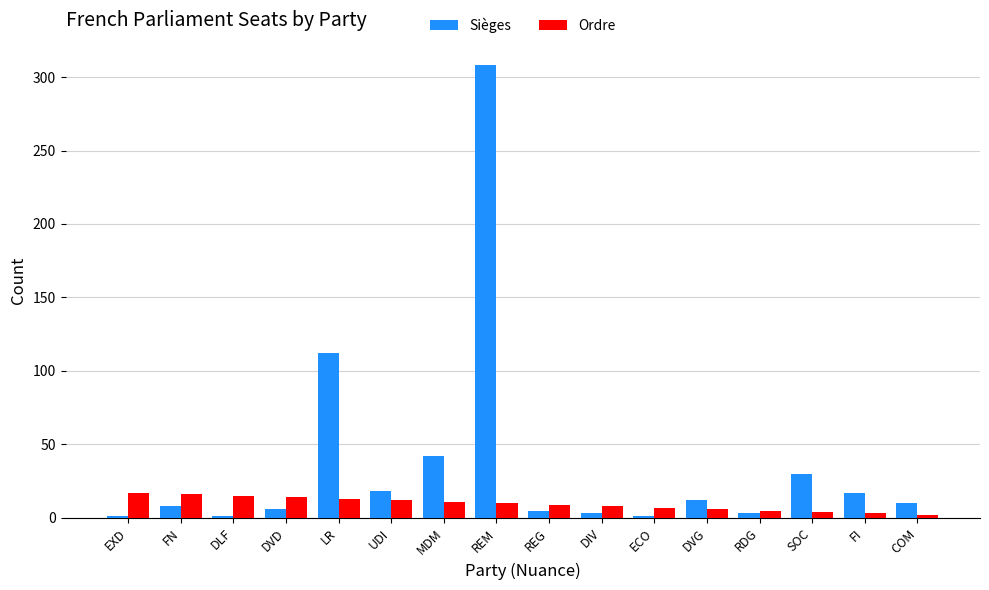

Which series has the largest total across all categories?

Sièges